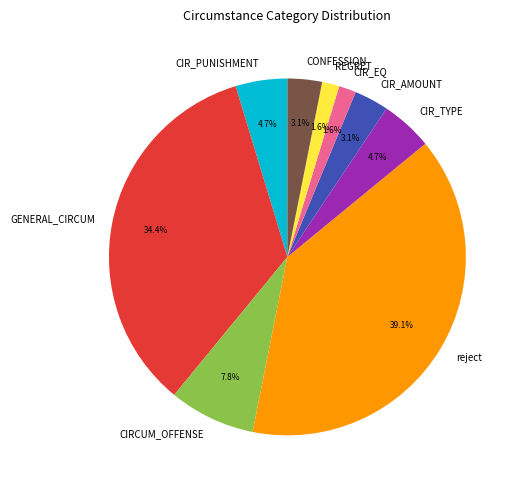

Between GENERAL_CIRCUM and CIRCUM_OFFENSE, which is larger?

GENERAL_CIRCUM